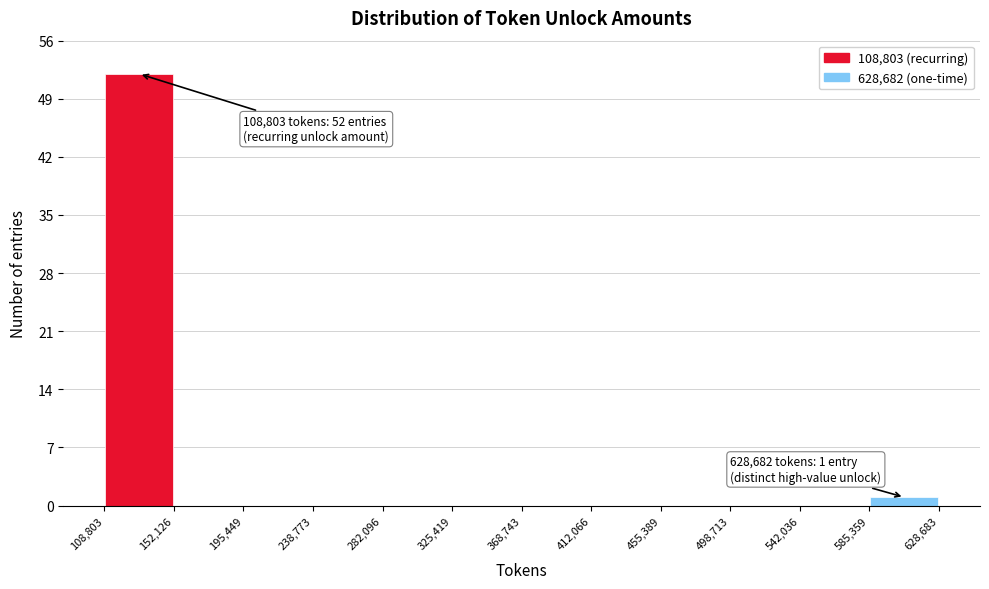

Which range on the x-axis has the tallest bar?

108,803 to 152,126